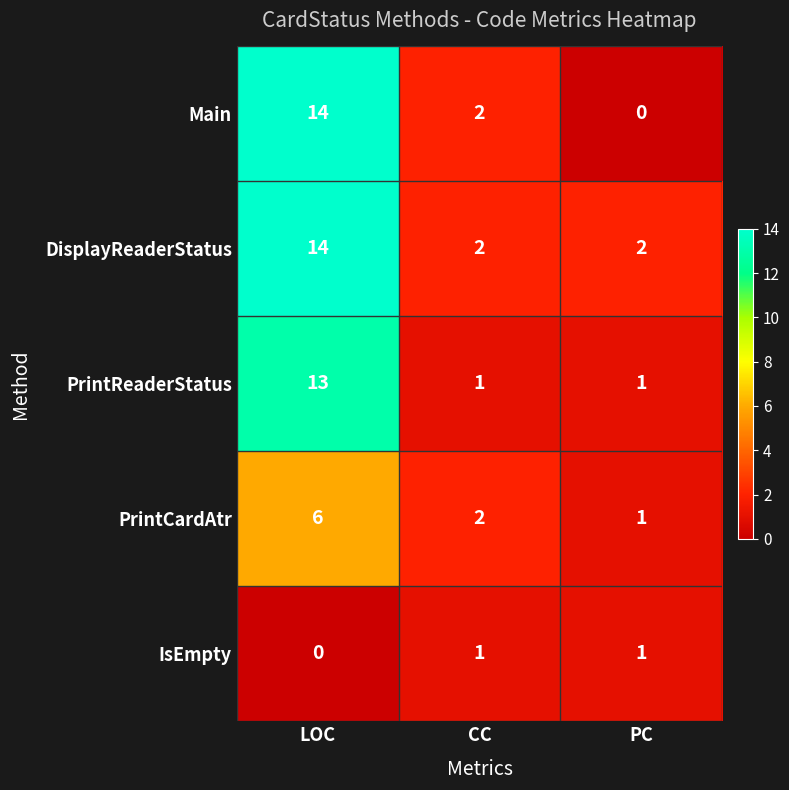

What is the sum of the DisplayReaderStatus values at CC and LOC?

16